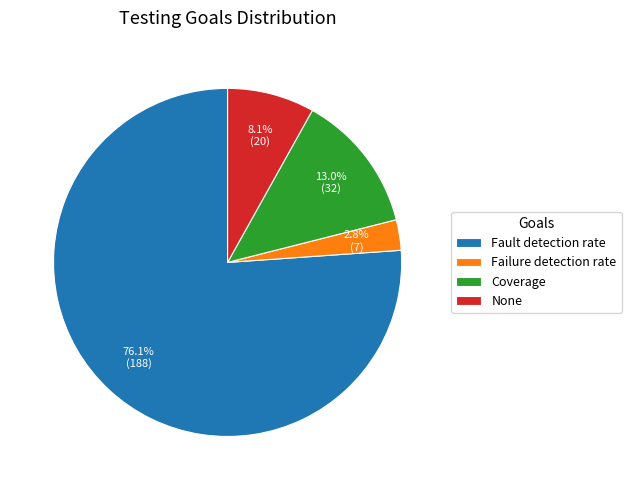

To the nearest percent, what is the difference between the Coverage and Fault detection rate slice percentages?

63%